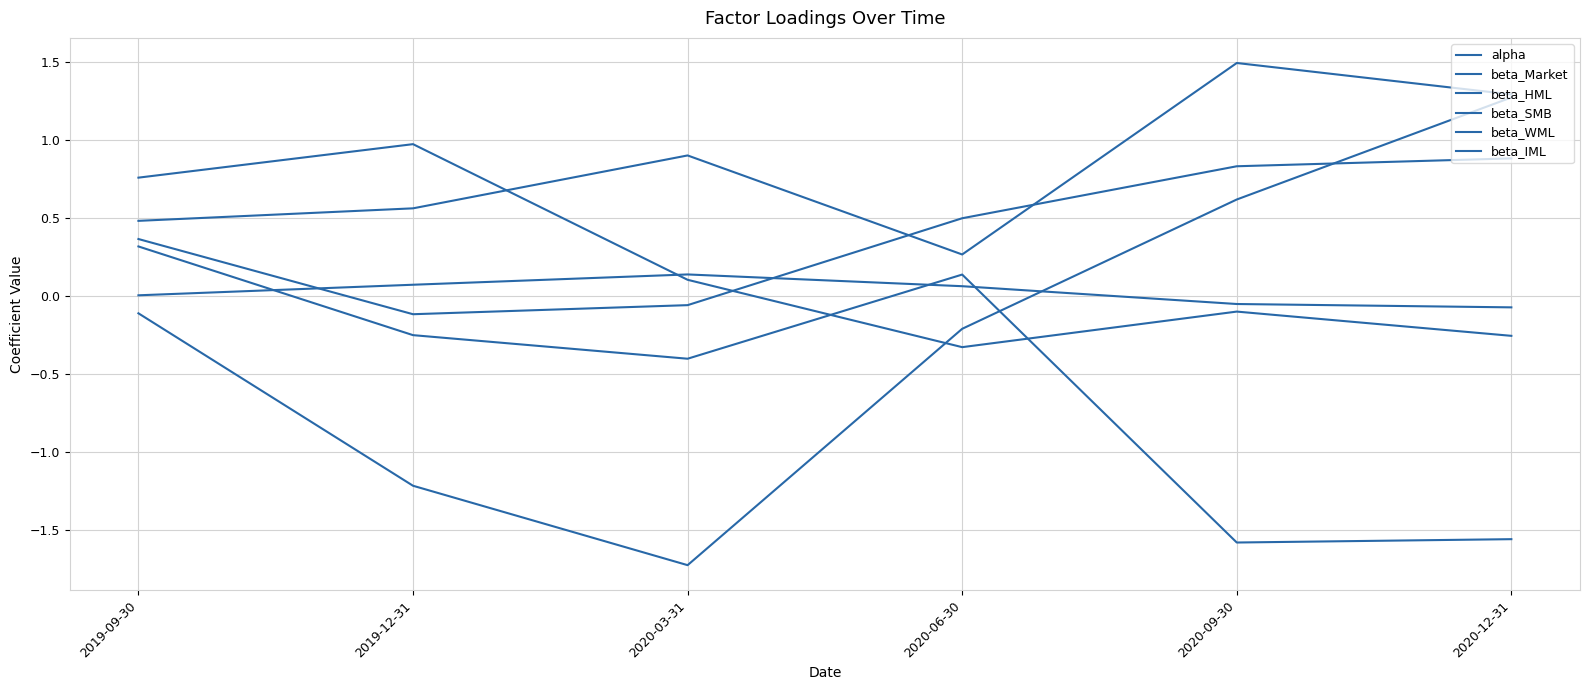

At how many categories does at least one series exceed 1?

2